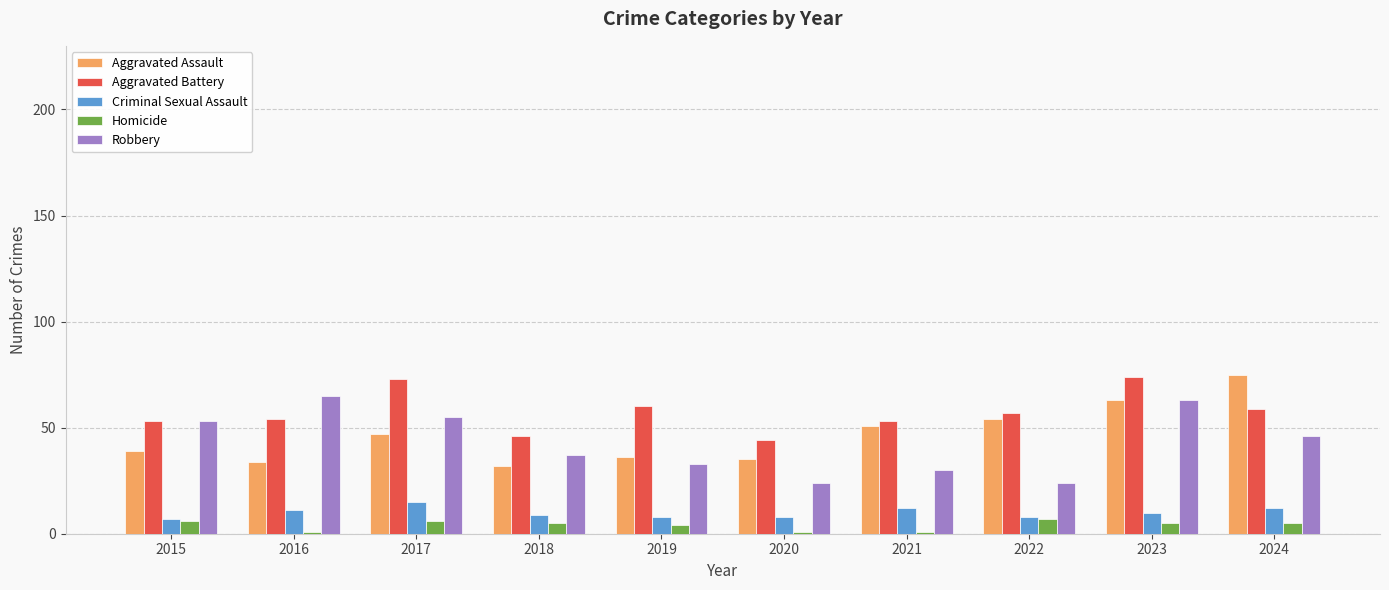

What is the spread (max minus min) of values at 2021?

52